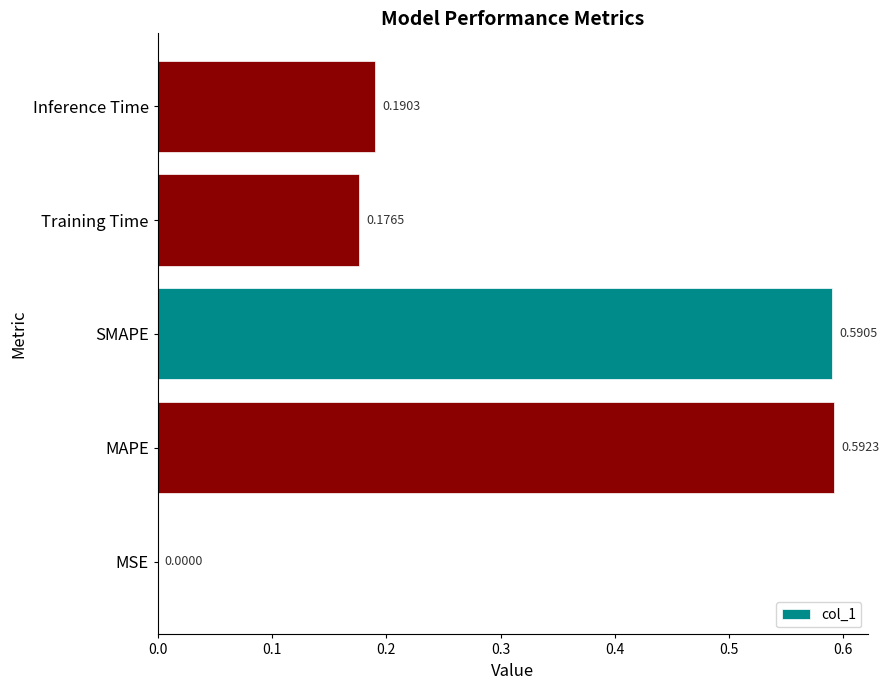

Which category has the highest value across all series?

MAPE